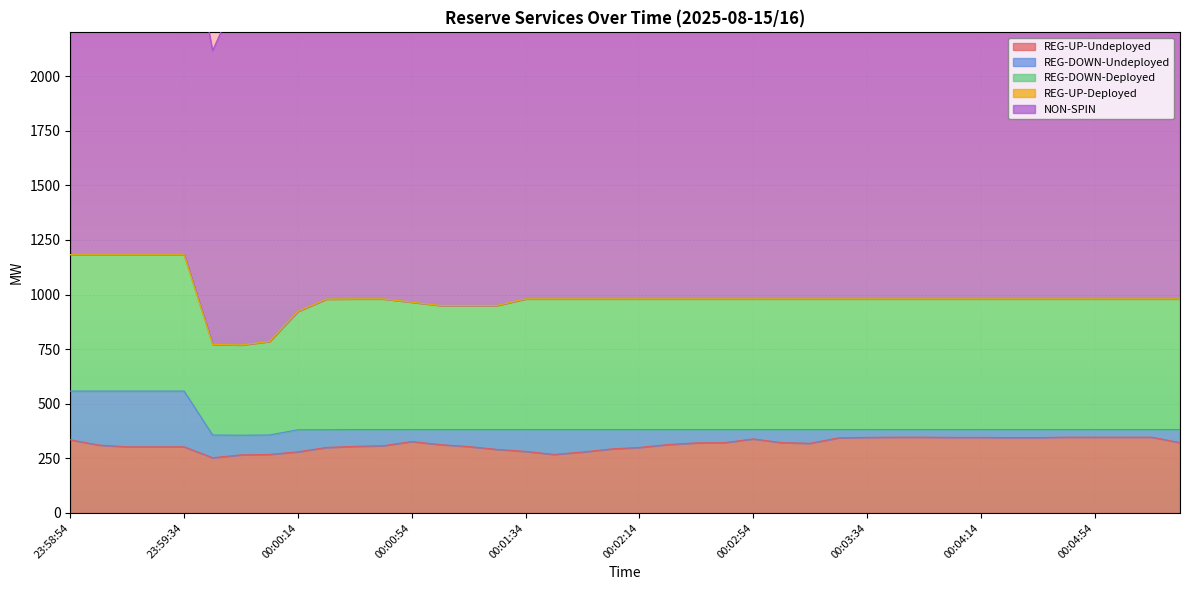

What is the sum of all NON-SPIN values?

73458